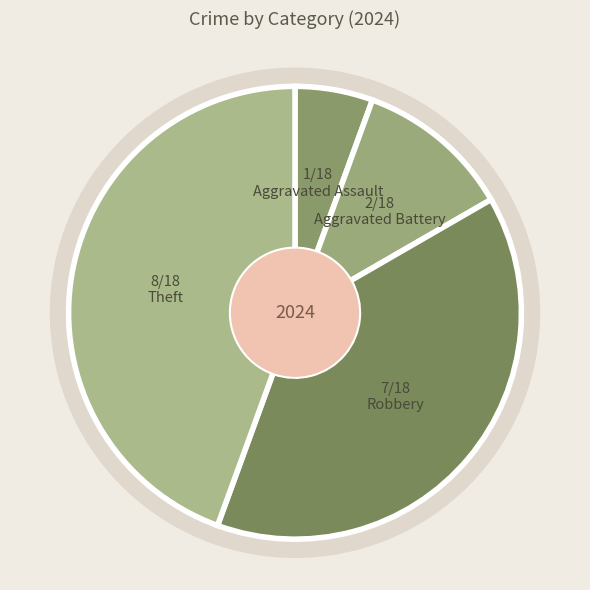

What percentage is the Aggravated Assault slice, to the nearest percent?

6%